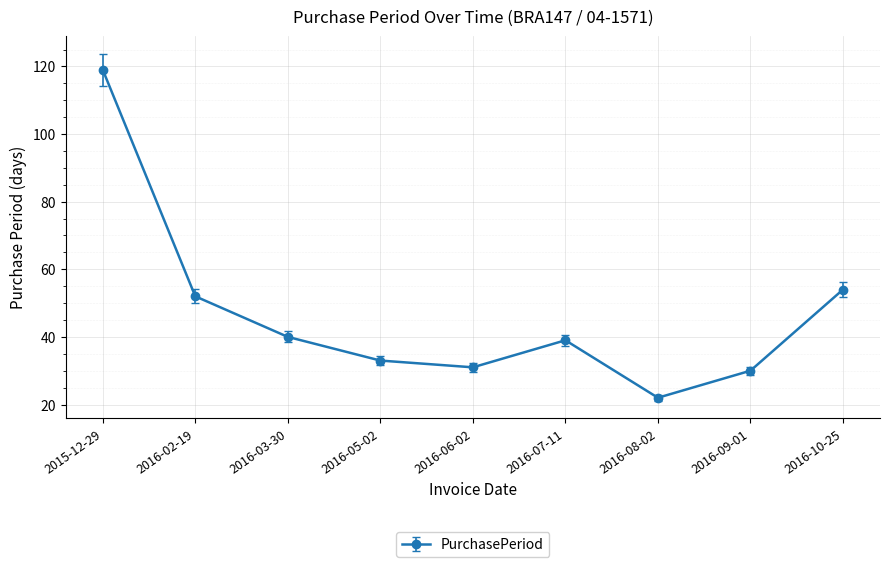

The chart shows a value of 39 at 2016-07-11. True or false?

True